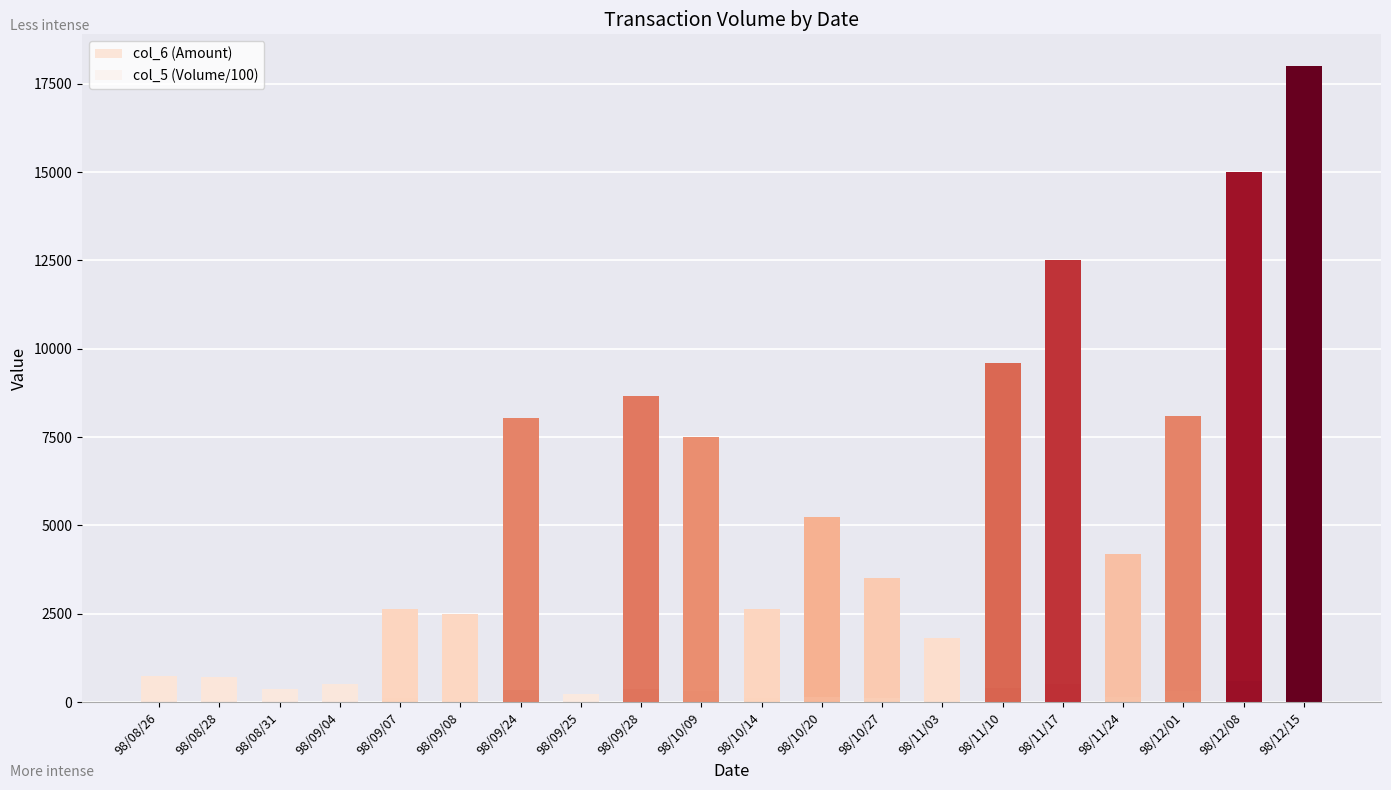

At 98/09/28, list the series in order from largest to smallest.

col_6 (Amount), col_5 (Volume/100)